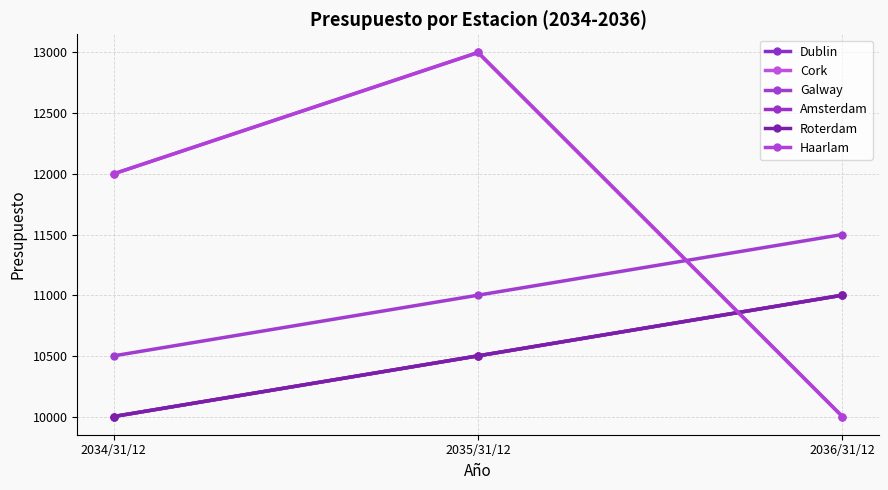

Which category has the highest value in the Cork series?

2035/31/12